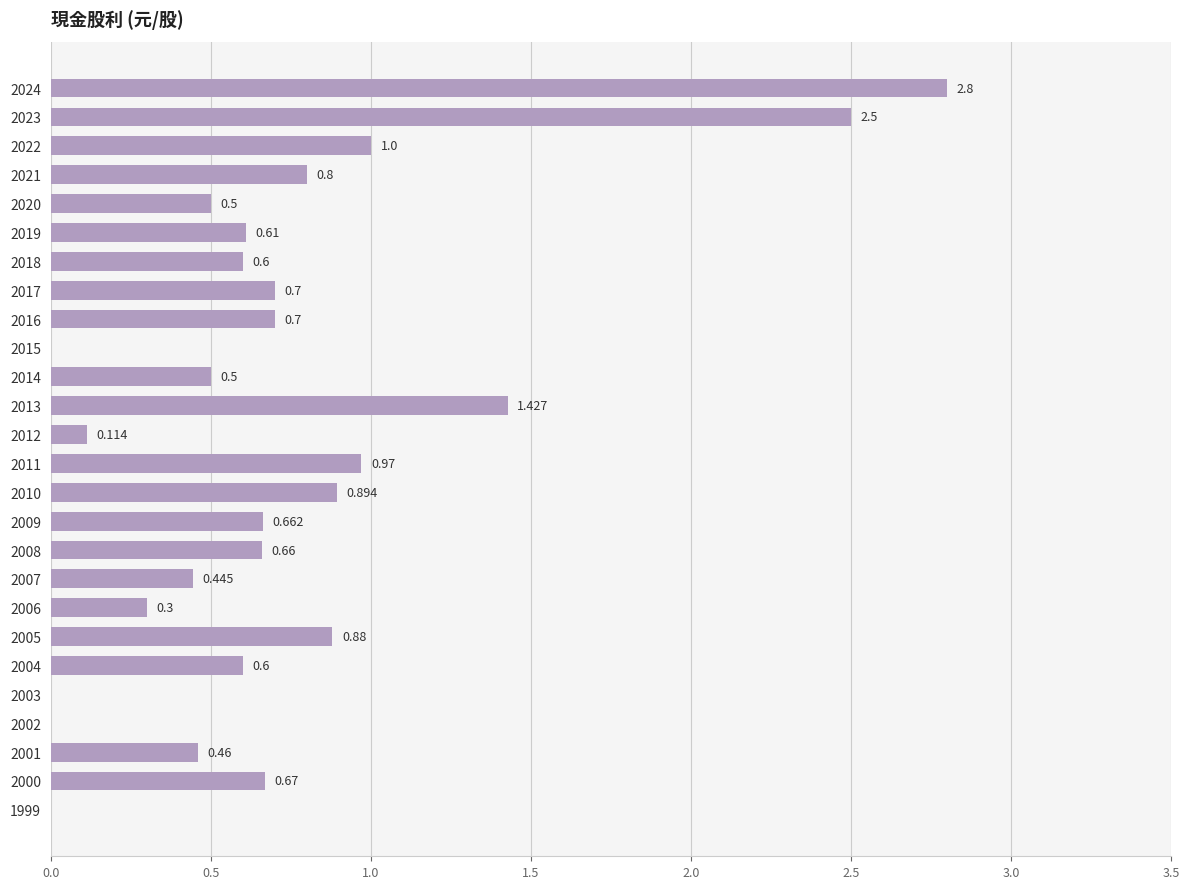

What is the greatest value displayed?

2.8